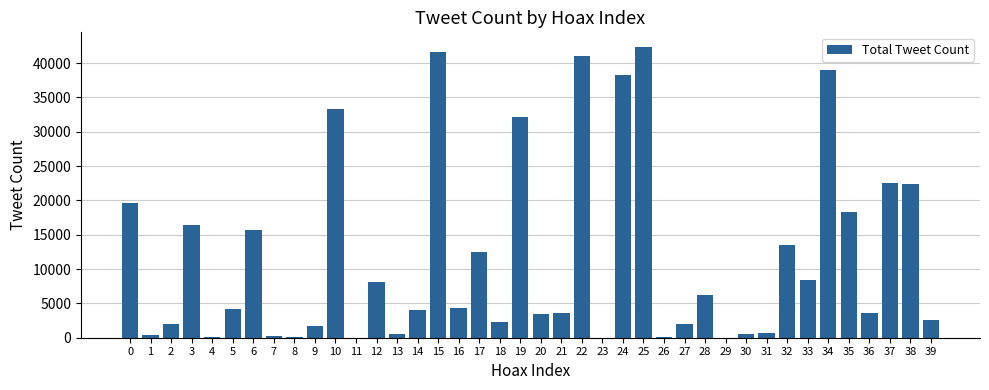

What is the ratio of the value at 25 to the value at 12?

5.2